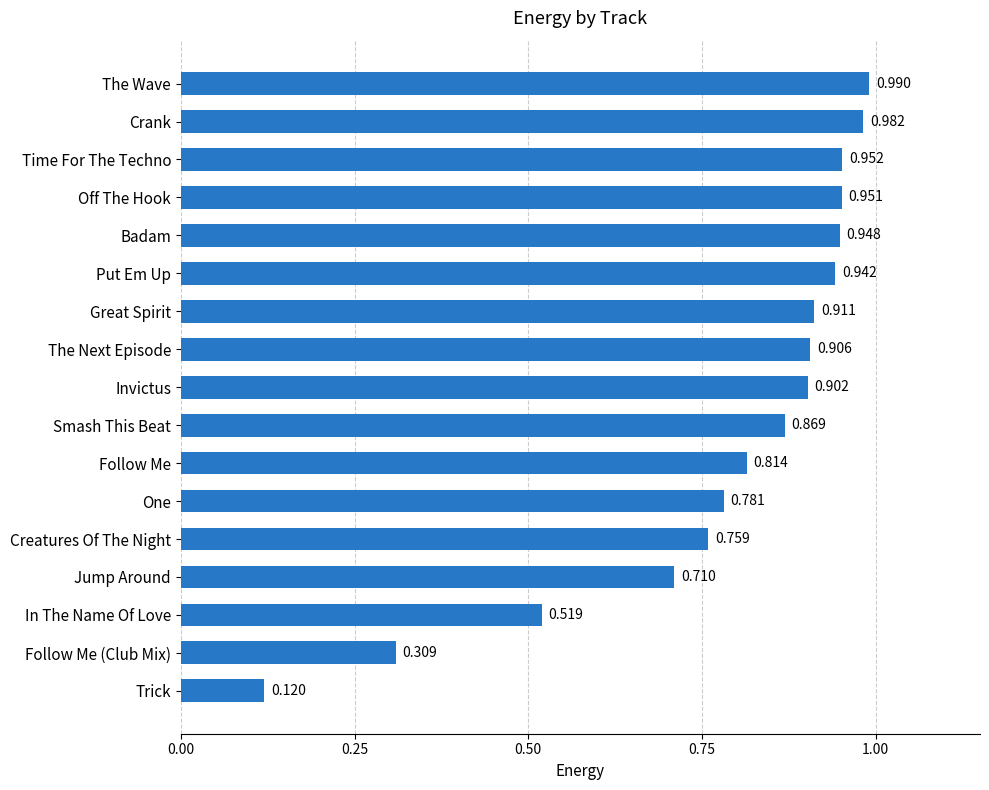

Between Jump Around and Badam, which is larger?

Badam